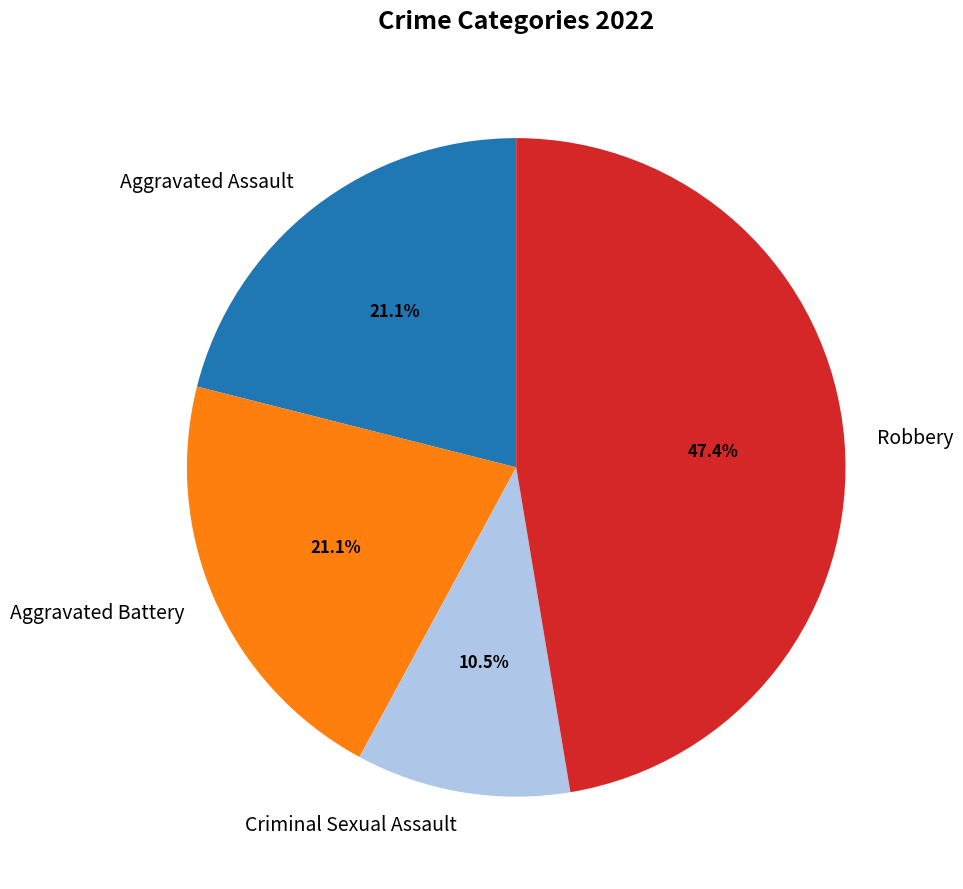

What is the ratio of the value at Criminal Sexual Assault to the value at Robbery?

0.2